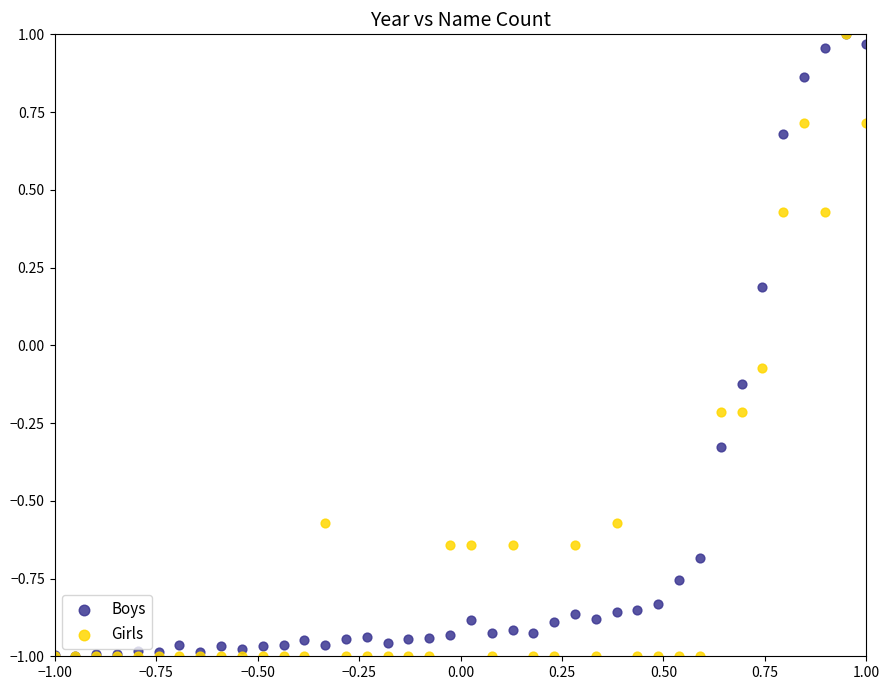

What are all the series names shown in the legend?

Boys, Girls